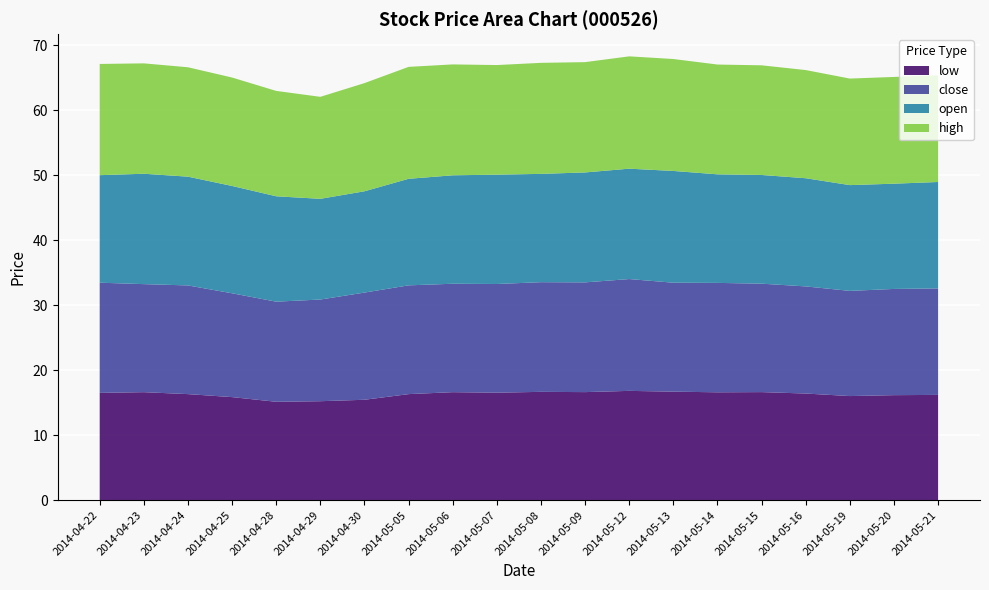

Reading left to right, transcribe all the data shown in this chart.

open: 2014-04-22=16.6	2014-04-23=17.0	2014-04-24=16.7	2014-04-25=16.5	2014-04-28=16.2	2014-04-29=15.5	2014-04-30=15.6	2014-05-05=16.4	2014-05-06=16.7	2014-05-07=16.8	2014-05-08=16.7	2014-05-09=16.9	2014-05-12=17.0	2014-05-13=17.2	2014-05-14=16.7	2014-05-15=16.7	2014-05-16=16.6	2014-05-19=16.3	2014-05-20=16.2	2014-05-21=16.4
high: 2014-04-22=17.1	2014-04-23=17.0	2014-04-24=16.8	2014-04-25=16.7	2014-04-28=16.2	2014-04-29=15.7	2014-04-30=16.6	2014-05-05=17.2	2014-05-06=17.1	2014-05-07=16.9	2014-05-08=17.1	2014-05-09=17.0	2014-05-12=17.3	2014-05-13=17.2	2014-05-14=16.9	2014-05-15=16.9	2014-05-16=16.6	2014-05-19=16.4	2014-05-20=16.4	2014-05-21=16.4
close: 2014-04-22=17.0	2014-04-23=16.6	2014-04-24=16.7	2014-04-25=16.0	2014-04-28=15.4	2014-04-29=15.7	2014-04-30=16.5	2014-05-05=16.7	2014-05-06=16.7	2014-05-07=16.7	2014-05-08=16.9	2014-05-09=16.9	2014-05-12=17.2	2014-05-13=16.8	2014-05-14=16.8	2014-05-15=16.7	2014-05-16=16.5	2014-05-19=16.2	2014-05-20=16.4	2014-05-21=16.4
low: 2014-04-22=16.5	2014-04-23=16.6	2014-04-24=16.3	2014-04-25=15.8	2014-04-28=15.1	2014-04-29=15.2	2014-04-30=15.4	2014-05-05=16.3	2014-05-06=16.6	2014-05-07=16.5	2014-05-08=16.7	2014-05-09=16.6	2014-05-12=16.8	2014-05-13=16.7	2014-05-14=16.6	2014-05-15=16.6	2014-05-16=16.4	2014-05-19=16.0	2014-05-20=16.1	2014-05-21=16.2